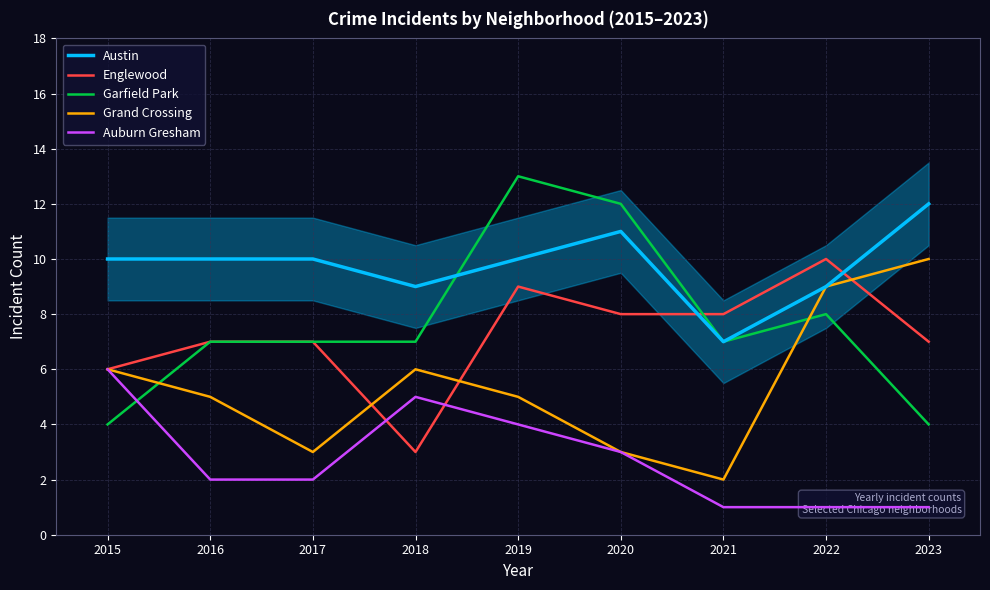

True or false: Garfield Park and Grand Crossing intersect in this chart.

True